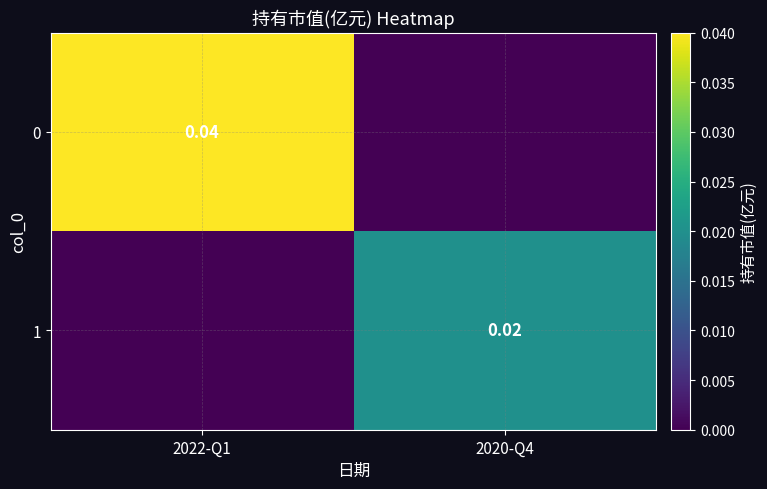

At how many categories does at least one series exceed 0?

2